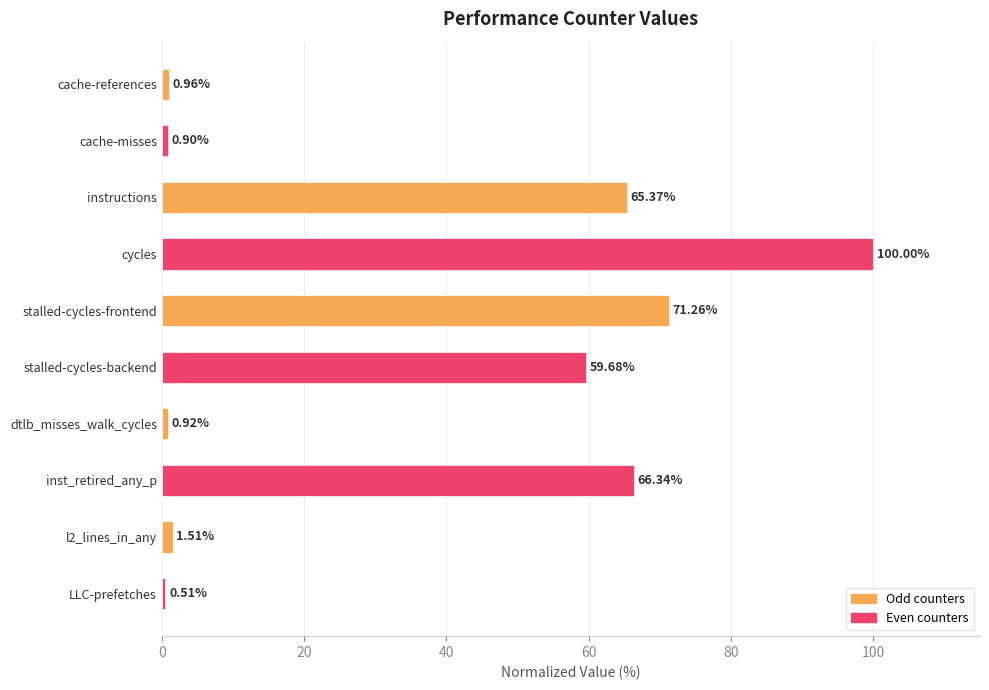

Between cycles and stalled-cycles-frontend, which is larger?

cycles